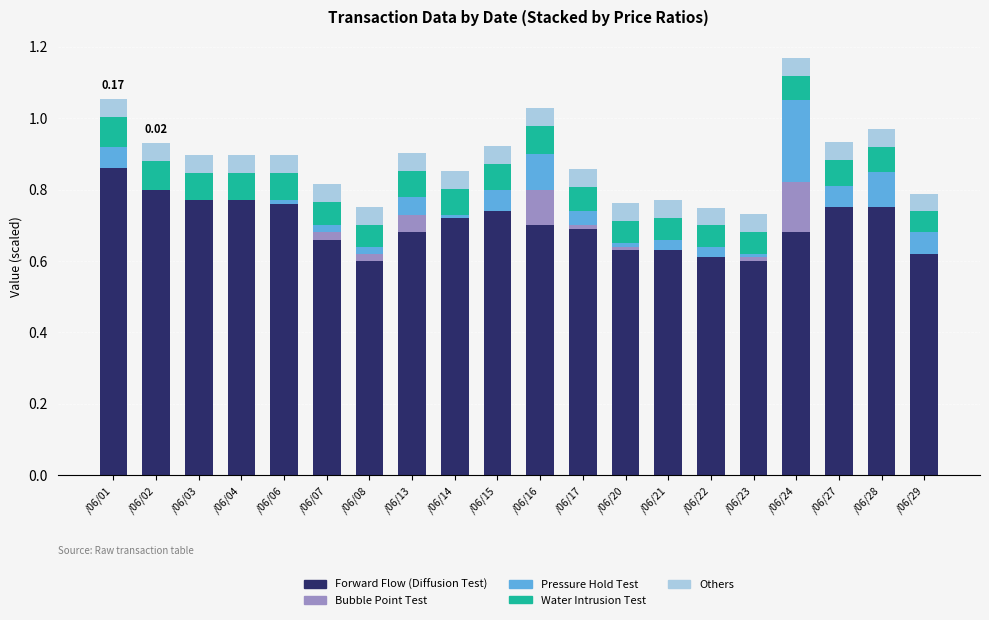

True or false: Pressure Hold Test has a value of 0.0 at /06/20.

True